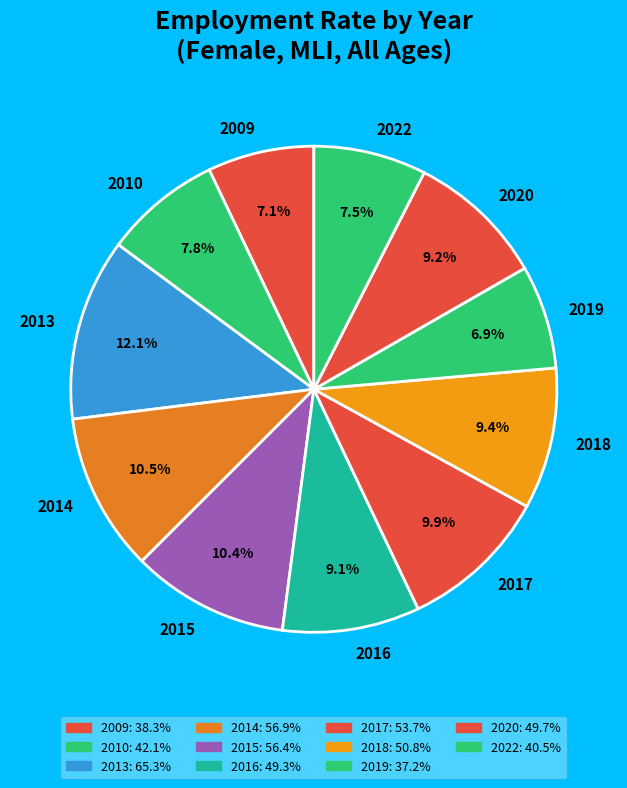

To the nearest percent, what is the difference between the 2020 and 2014 slice percentages?

1%